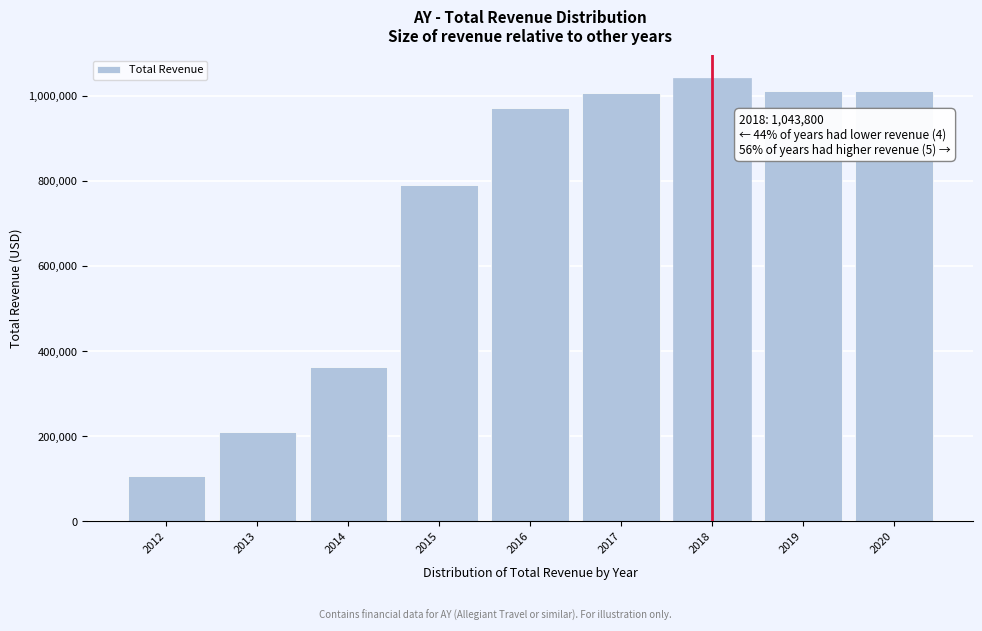

What is the value of the 9th bar from the left?

1013300